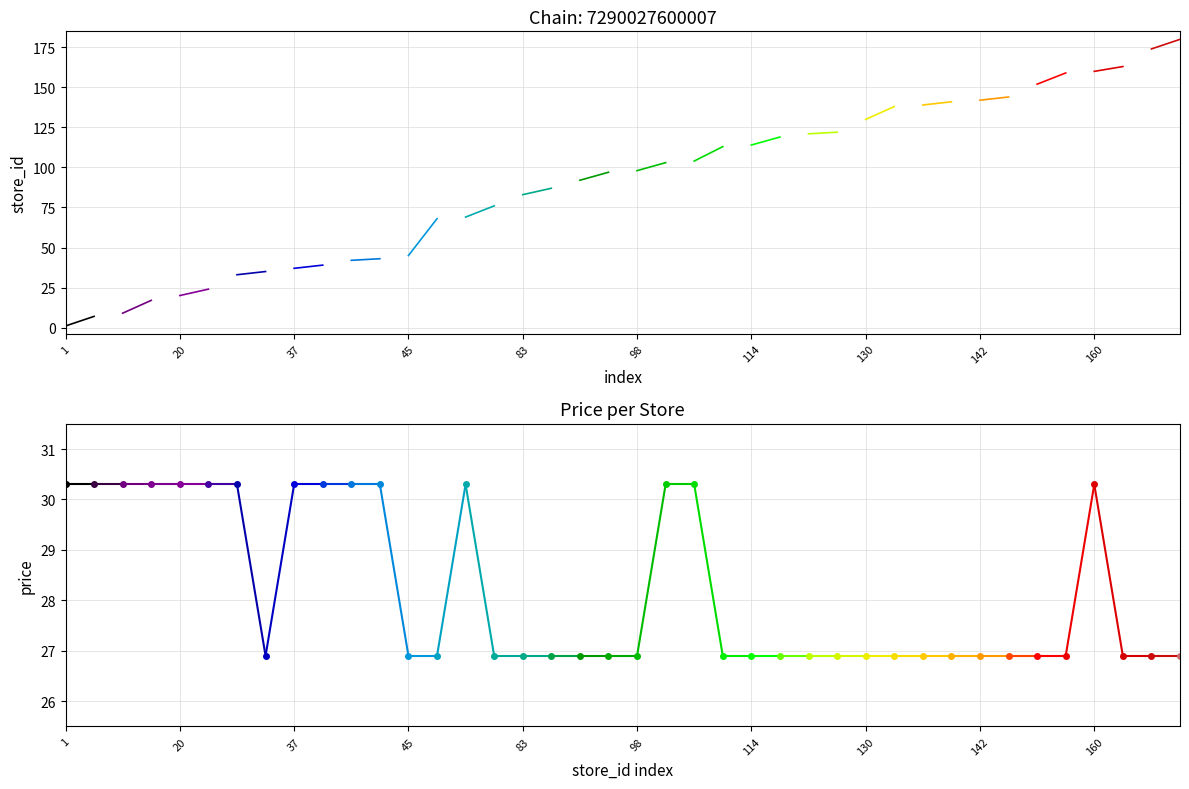

Is it true that store_id equals 35.0 at 35?

True